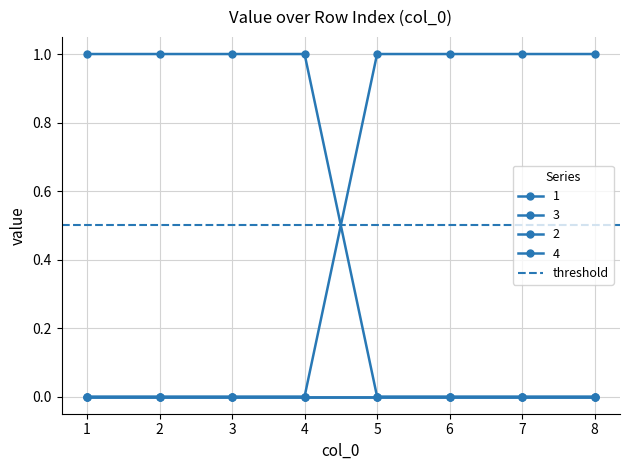

Between 2 and 3, which is larger?

2